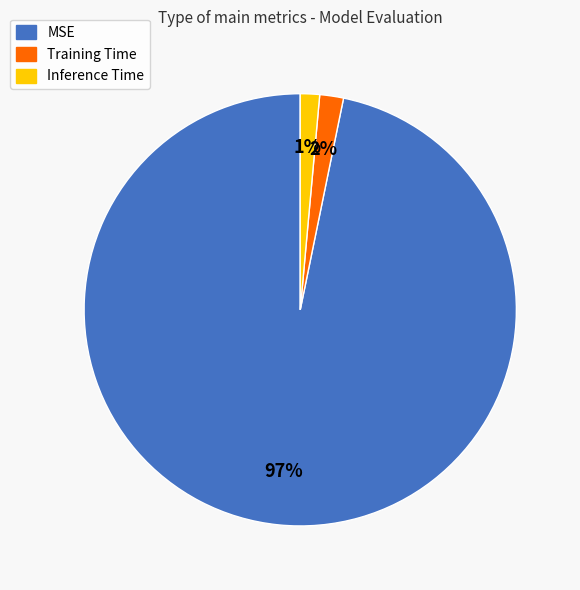

How many segments does this pie chart have?

3